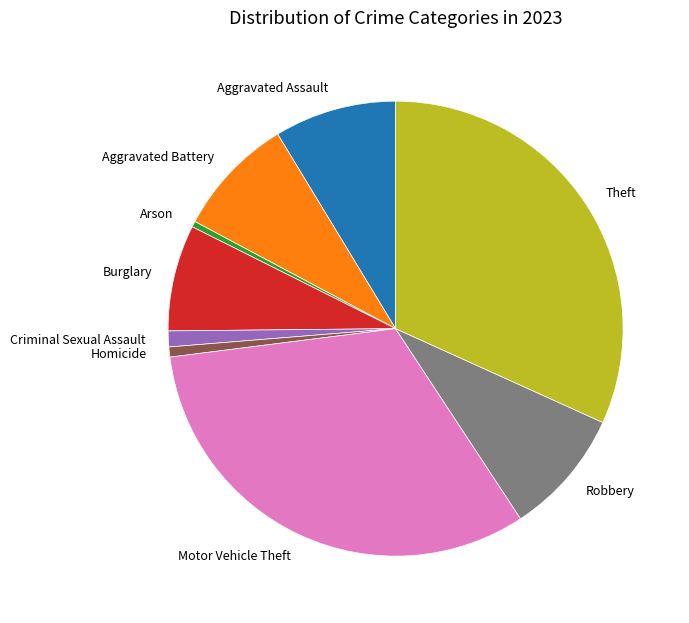

The Criminal Sexual Assault slice represents 1% of the pie. True or false?

True